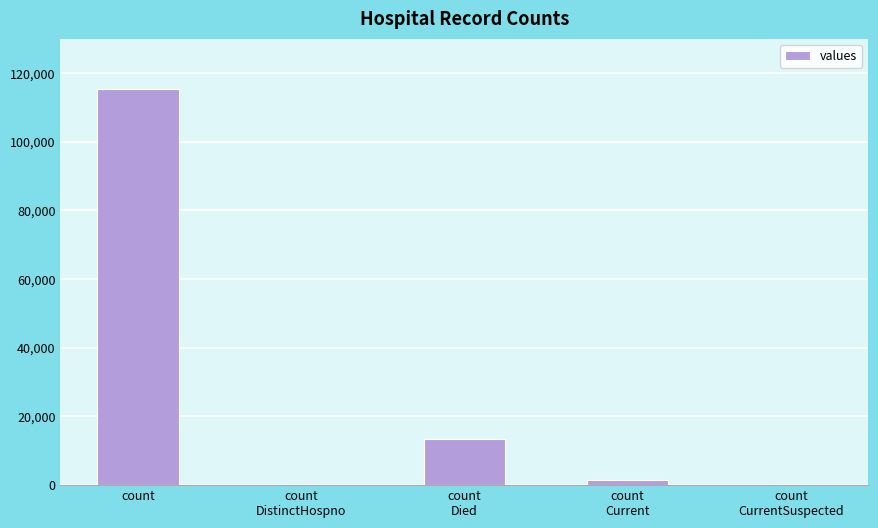

Count the number of categories in the chart.

5